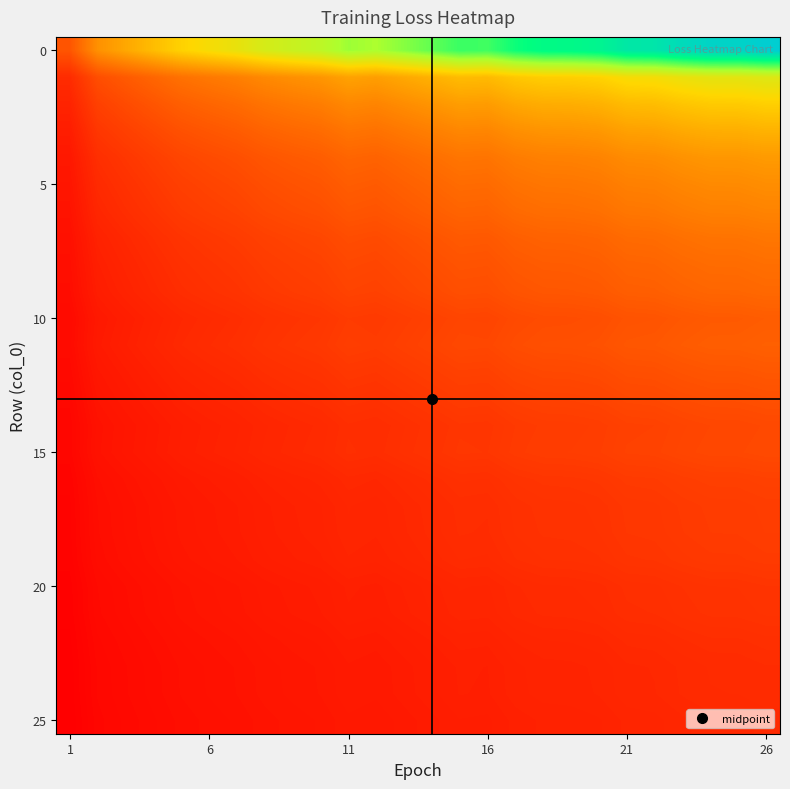

How many data points does each series have?

26